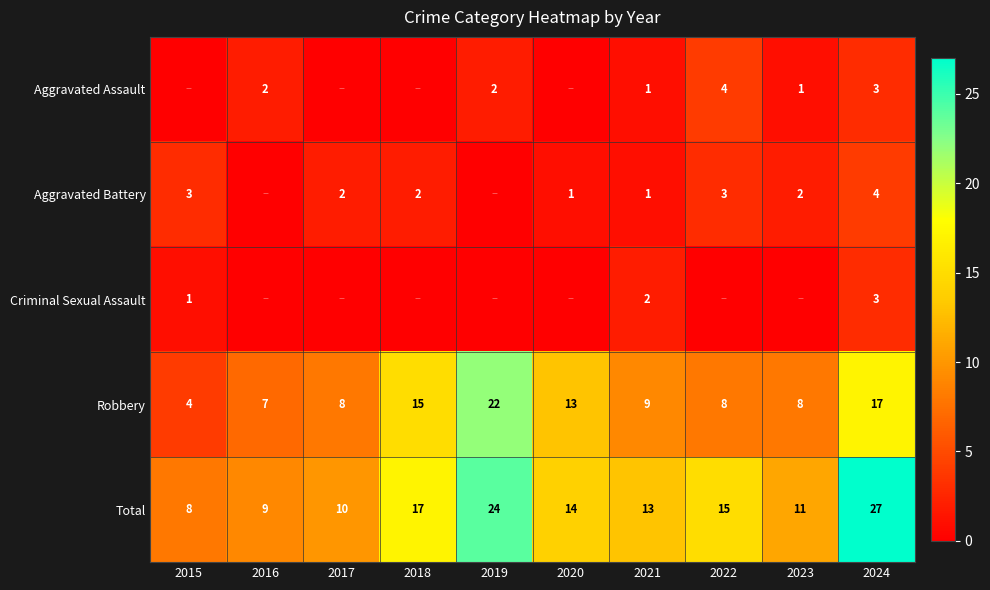

What is the average value of the Total series?

15